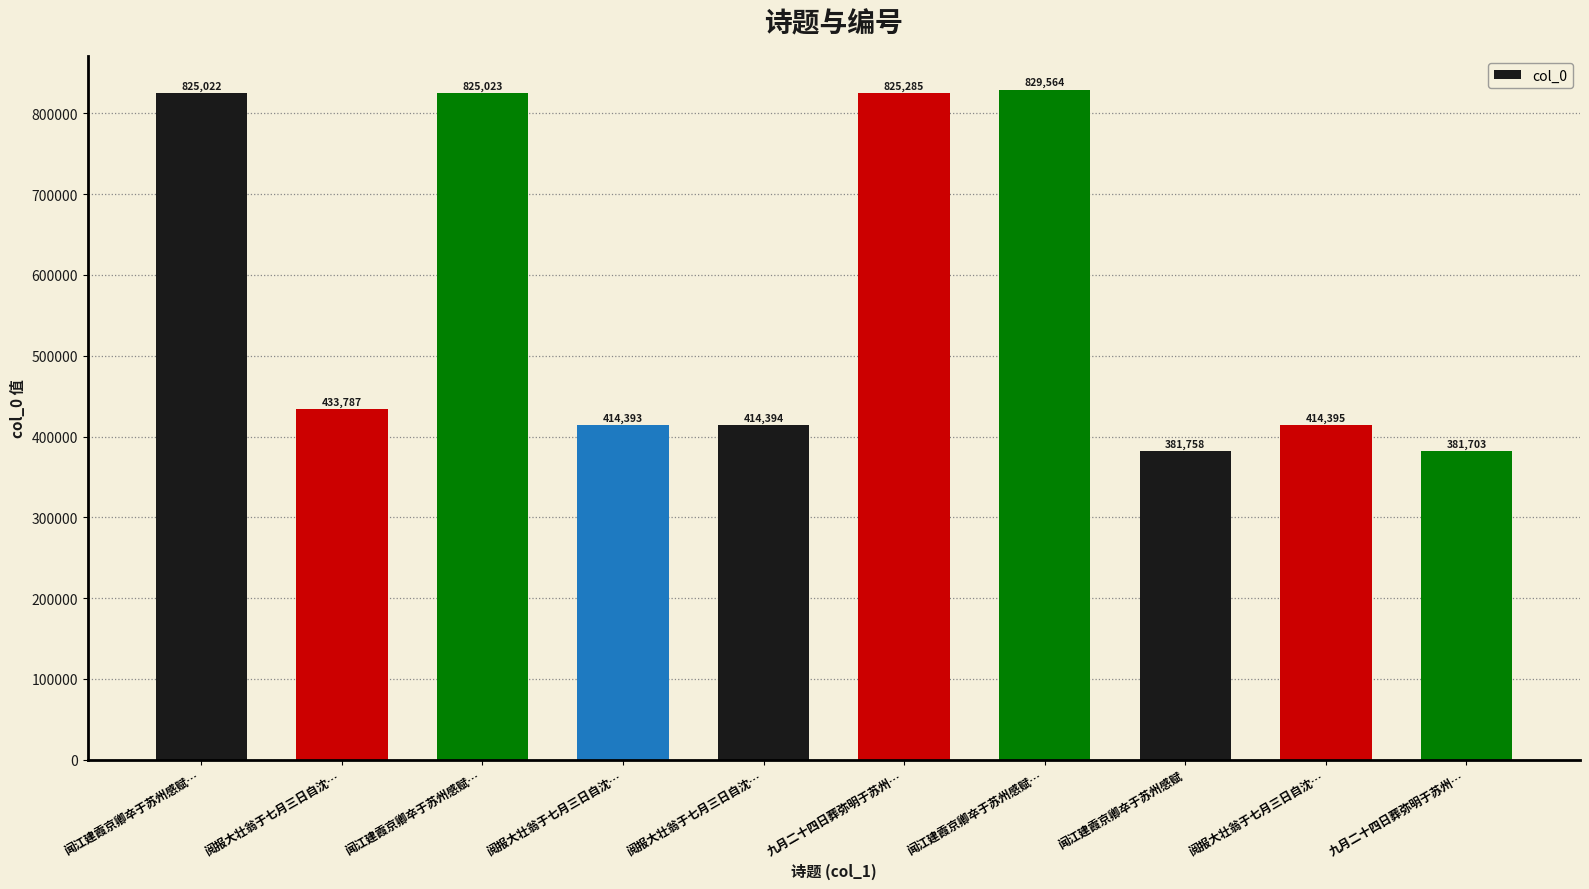

Where is the data nearest to the value 605633?

阅报大壮翁于七月三日自沈…